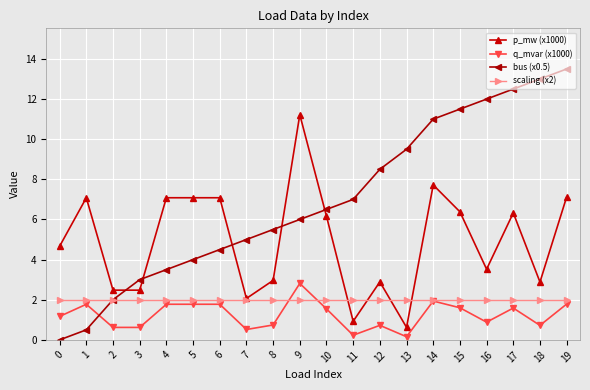

Which category has the highest value in the p_mw (x1000) series?

9